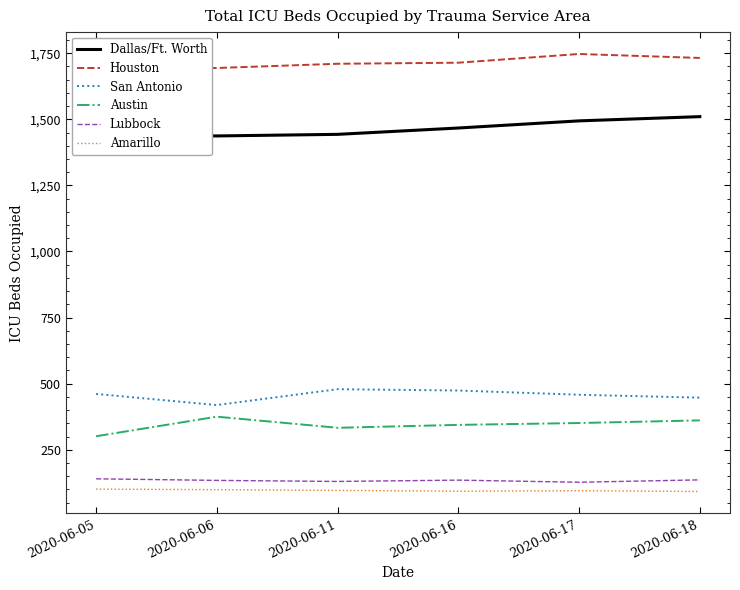

The value of Dallas/Ft. Worth at 2020-06-06 is 996. True or false?

False